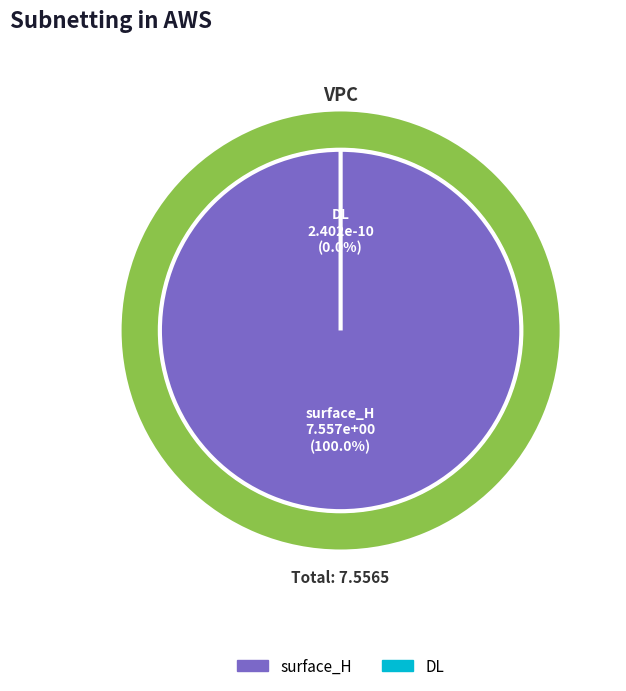

How many segments does this pie chart have?

2